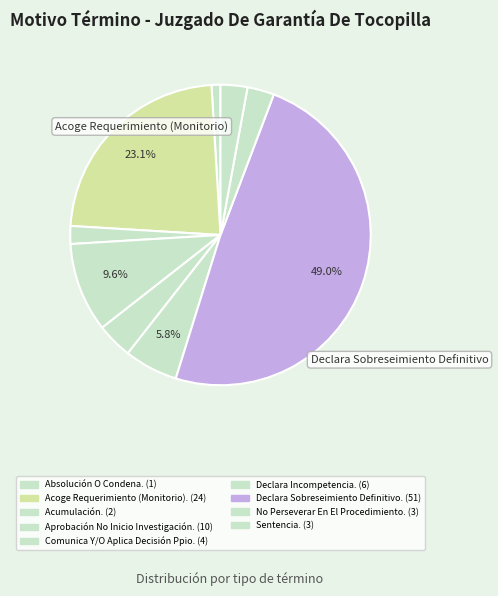

To the nearest percent, what is the difference between the largest and smallest slice percentages?

48%